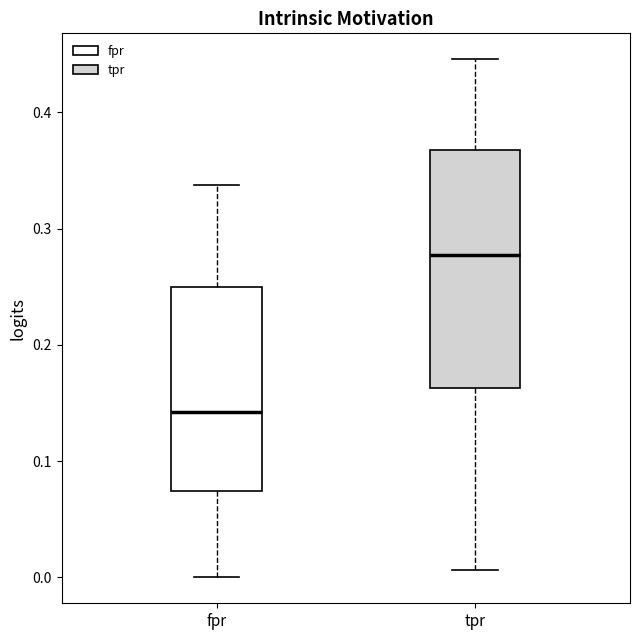

Reading left to right, read every box against the y-axis: the position of its median line, the range the box covers, and the ends of its whiskers. The values are not printed on the chart, so give them approximately, as read against the axis.

fpr: median 0.14, box 0.07 to 0.25, whiskers 0.00 to 0.34
tpr: median 0.28, box 0.16 to 0.37, whiskers 0.01 to 0.45